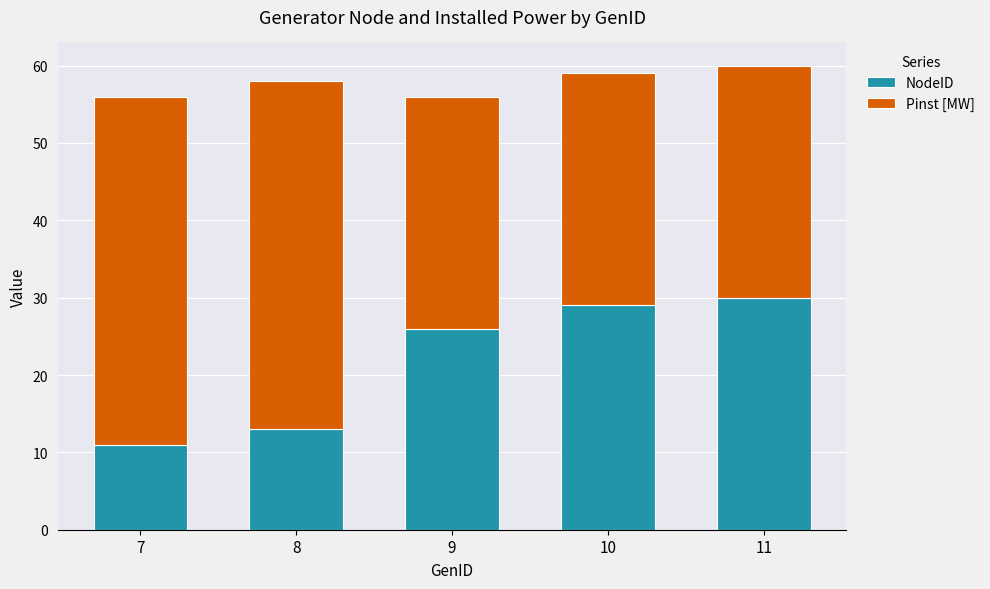

Read the NodeID value at 8, to the nearest 5.

15